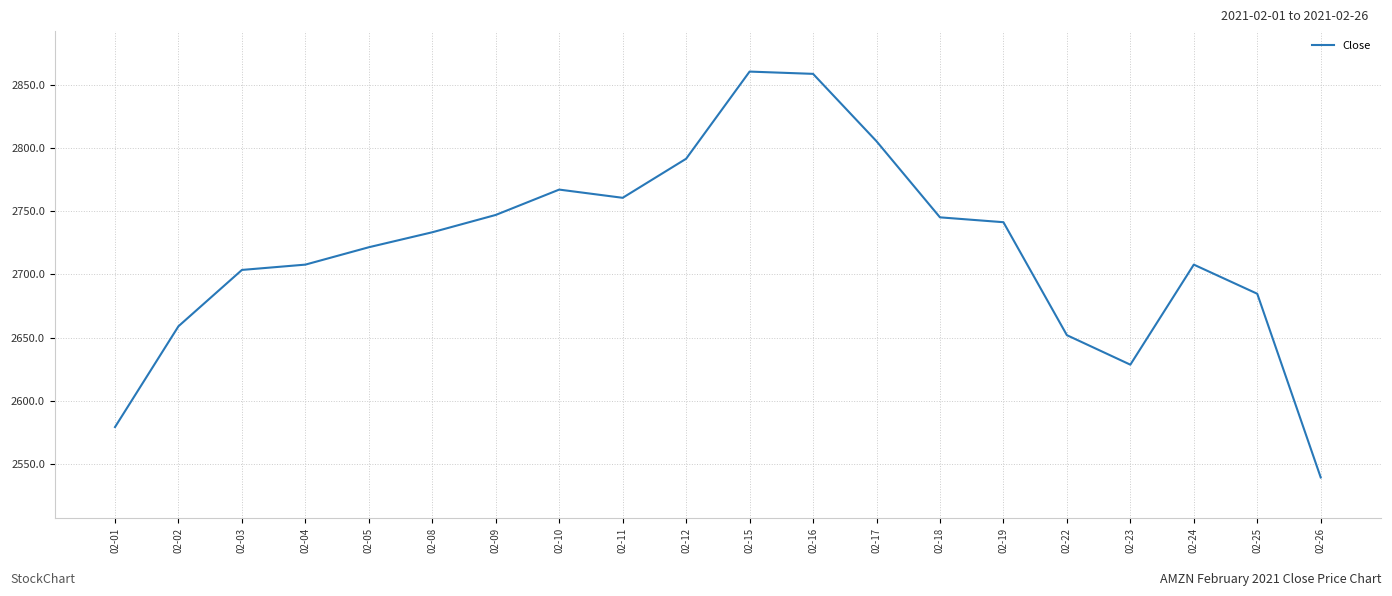

Does the chart display data point markers on the line(s)?

No